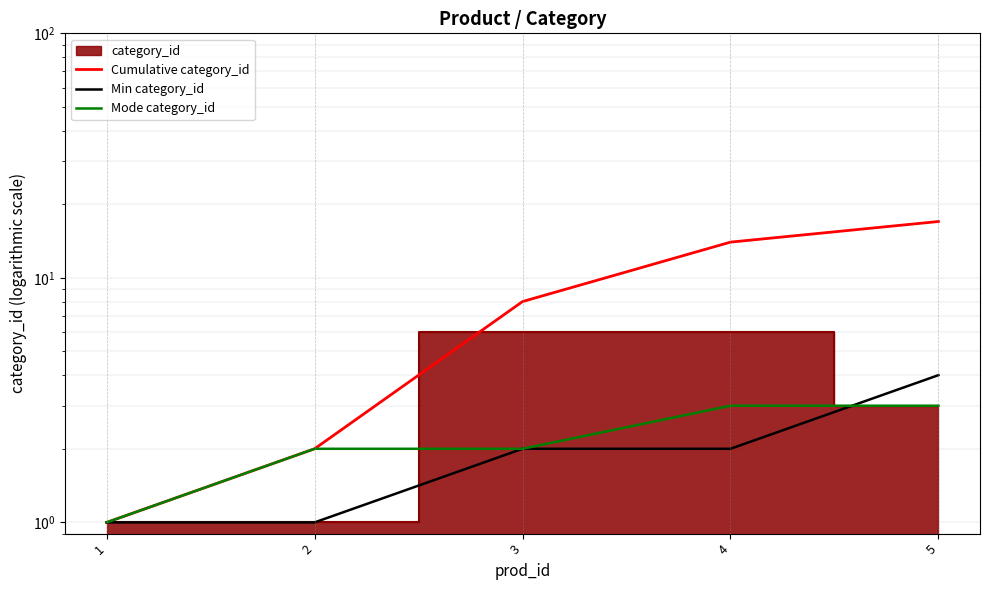

True or false: Min category_id has more than 2 points higher than both neighbors.

False